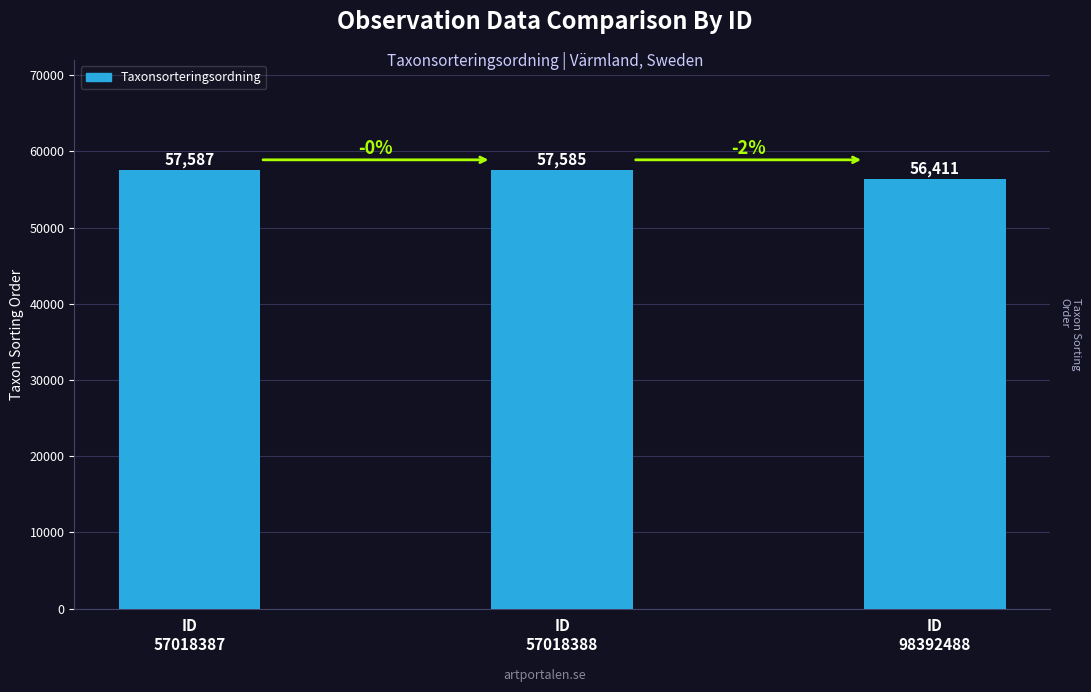

At which category does the chart reach its minimum across all series?

ID
98392488